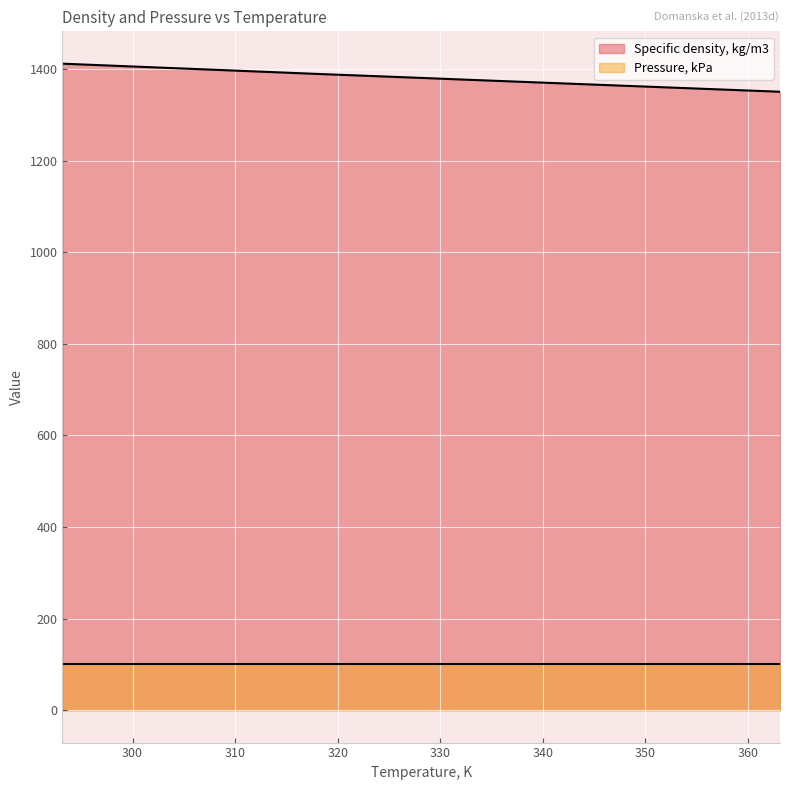

What is the greatest value displayed?

1411.6